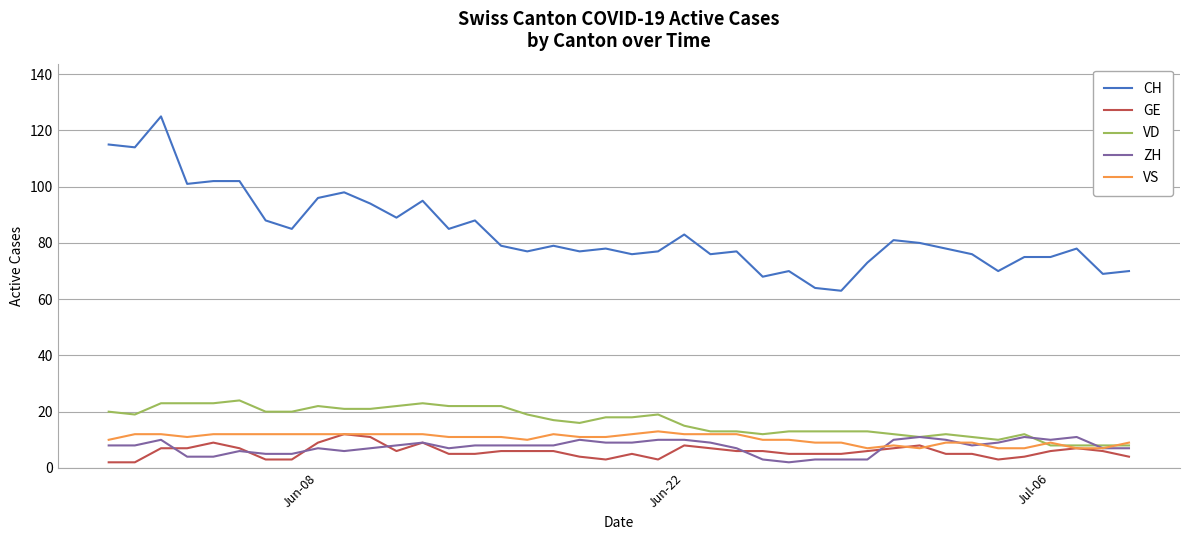

True or false: CH and VS cross at least once.

False